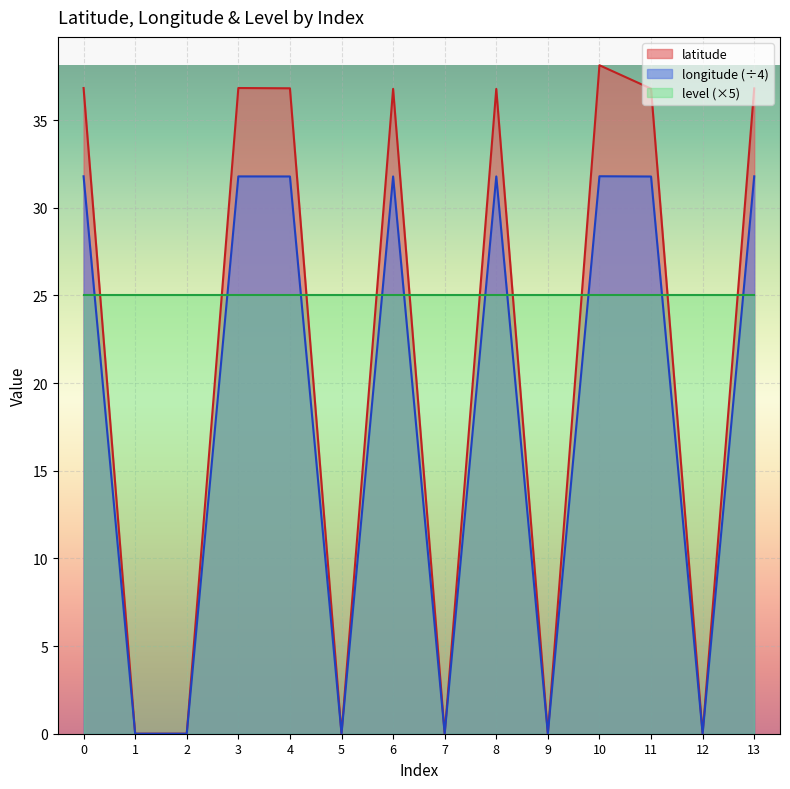

How many lines are shown in the chart?

3